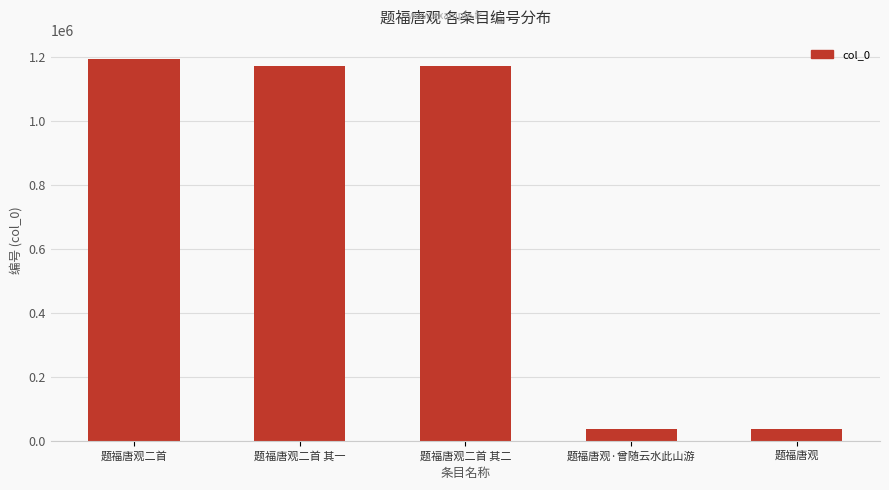

At which category does the chart reach its peak across all series?

题福唐观二首